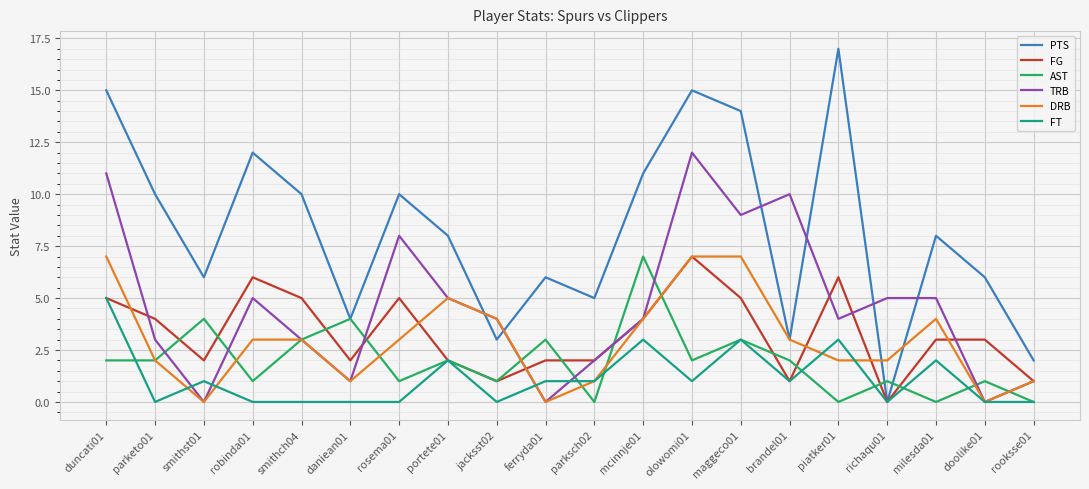

Which series has the largest total across all categories?

PTS